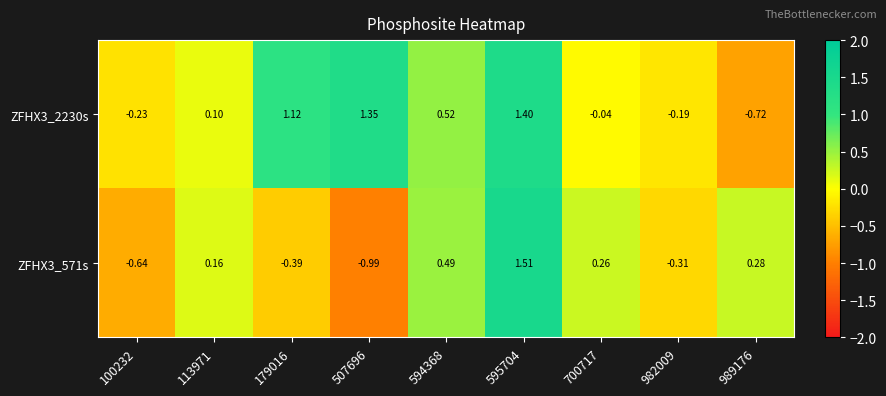

At how many categories does at least one series exceed 0?

7